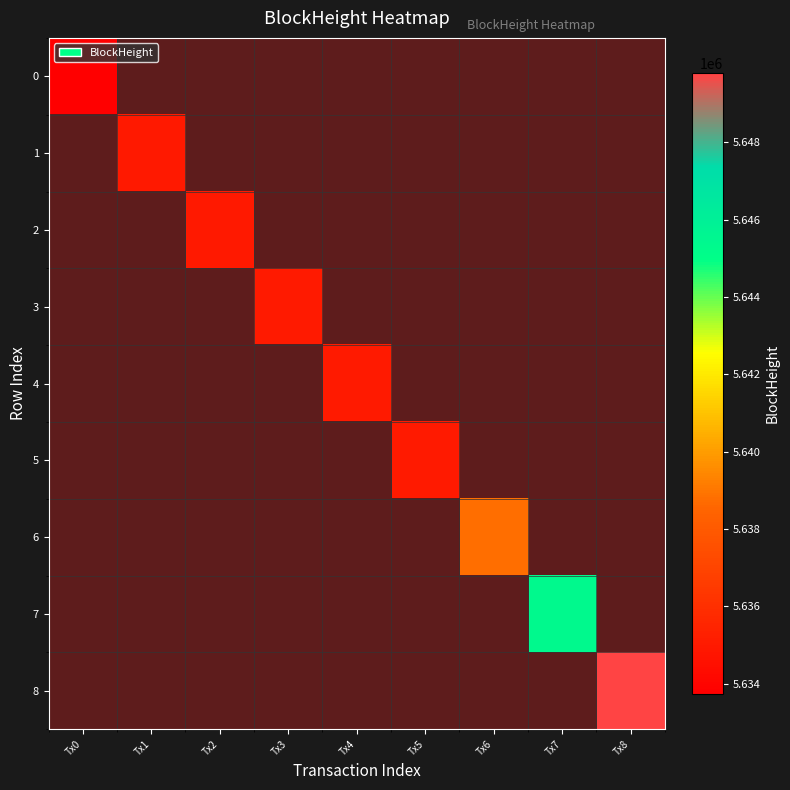

Which category has the highest value across all series?

Tx8